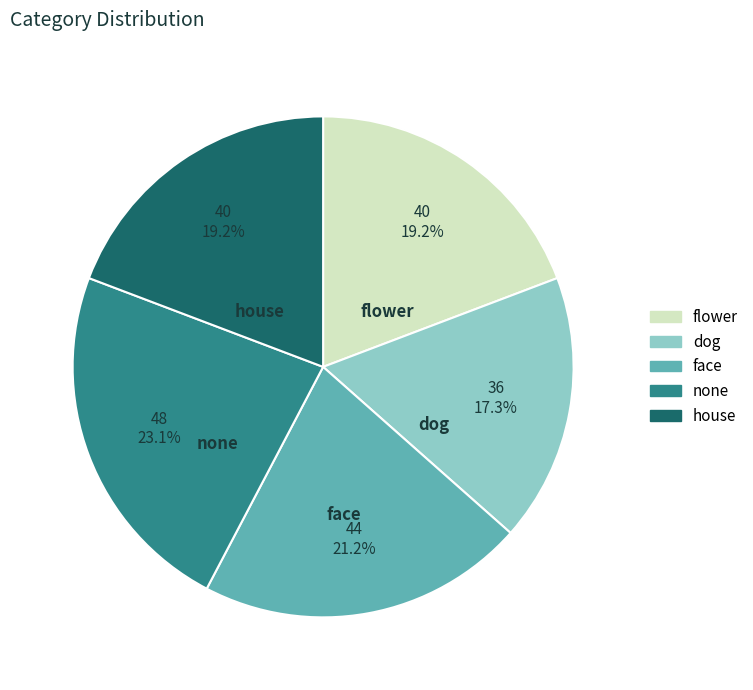

Combined, what portion of the pie is face and dog?

38.5%